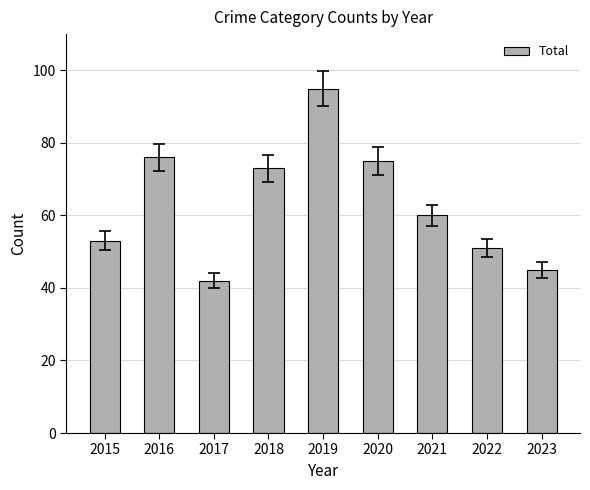

What is the value of the 2nd bar from the left?

76